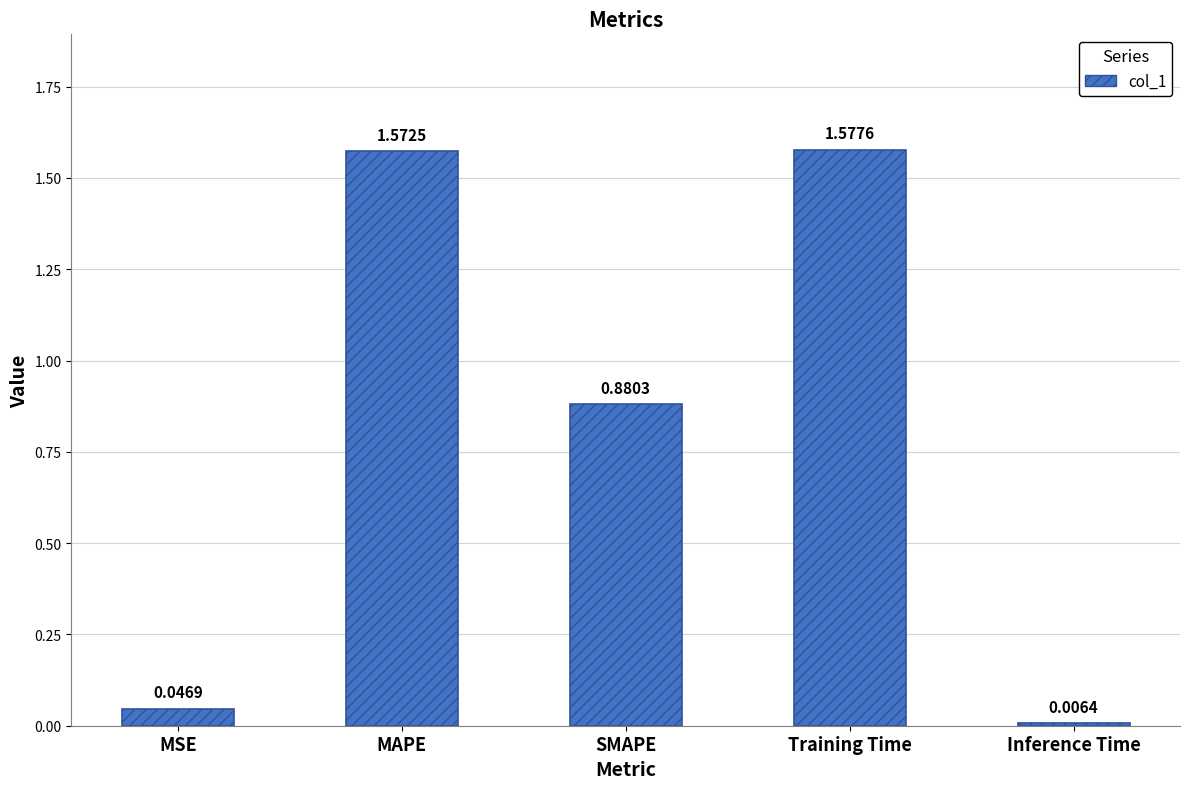

How many series are shown in this chart?

1